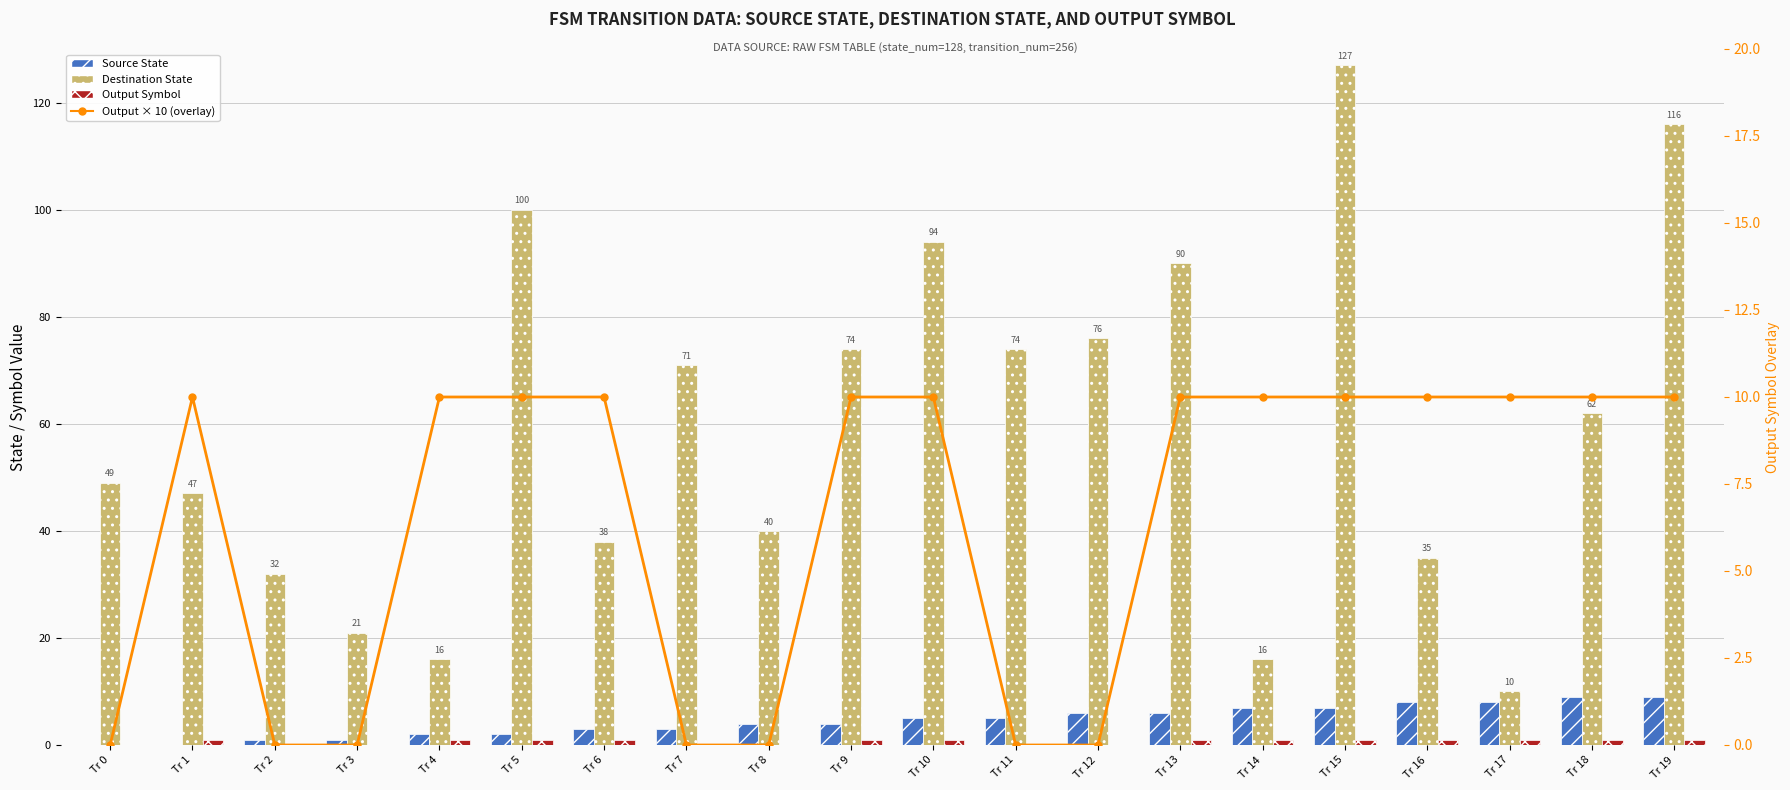

What is the approximate value of Destination State at Tr 5, to the nearest 5?

100